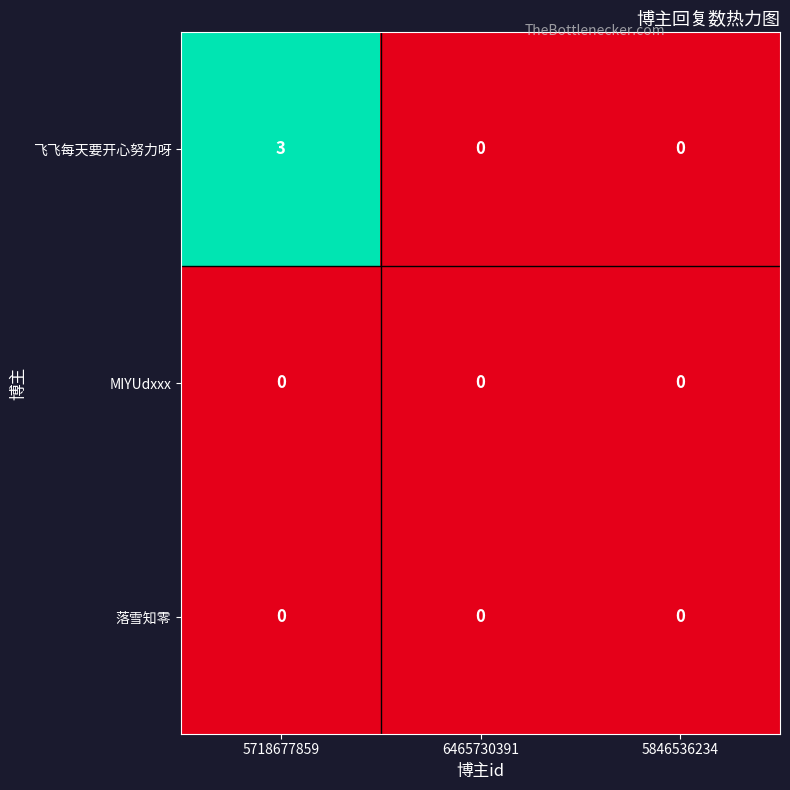

Is the value of 落雪知零 at 5846536234 greater than the value of MIYUdxxx at 6465730391?

No